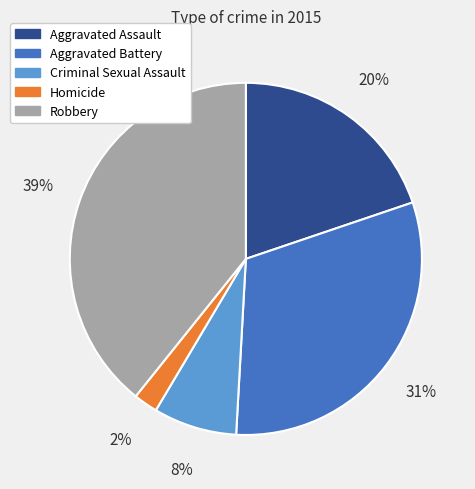

How many segments does this pie chart have?

5